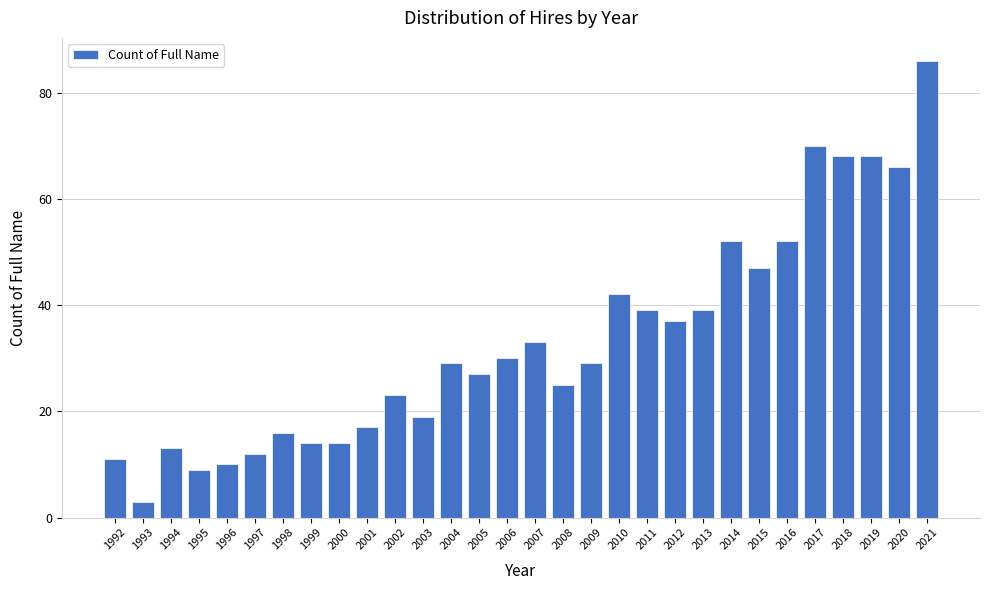

Reading right to left, what are all the values shown in this chart?

86	66	68	68	70	52	47	52	39	37	39	42	29	25	33	30	27	29	19	23	17	14	14	16	12	10	9	13	3	11